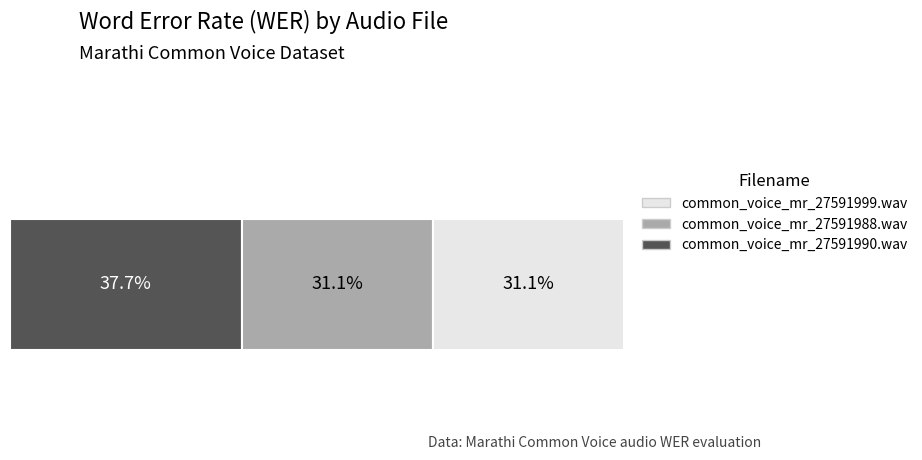

What is the label of the 2nd bar from the left?

common_voice_mr_27591988.wav